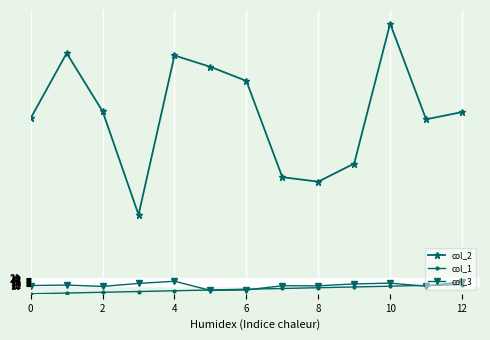

At how many categories does at least one series exceed 192?

9